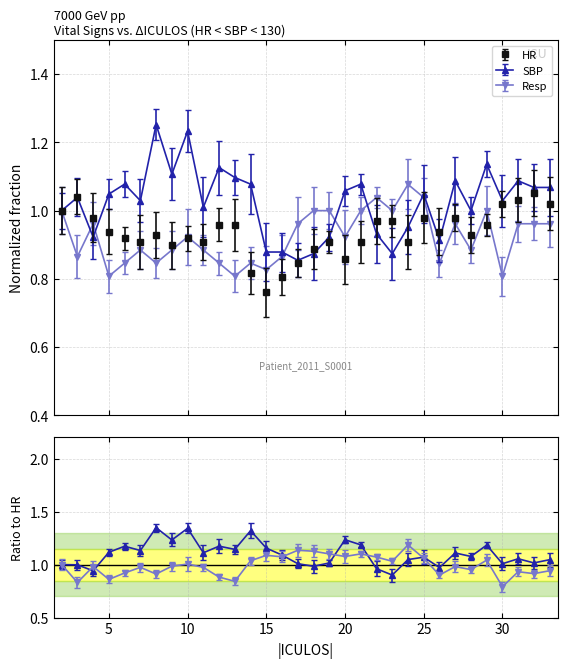

After their last crossing, which series has the higher values: Resp or SBP?

SBP